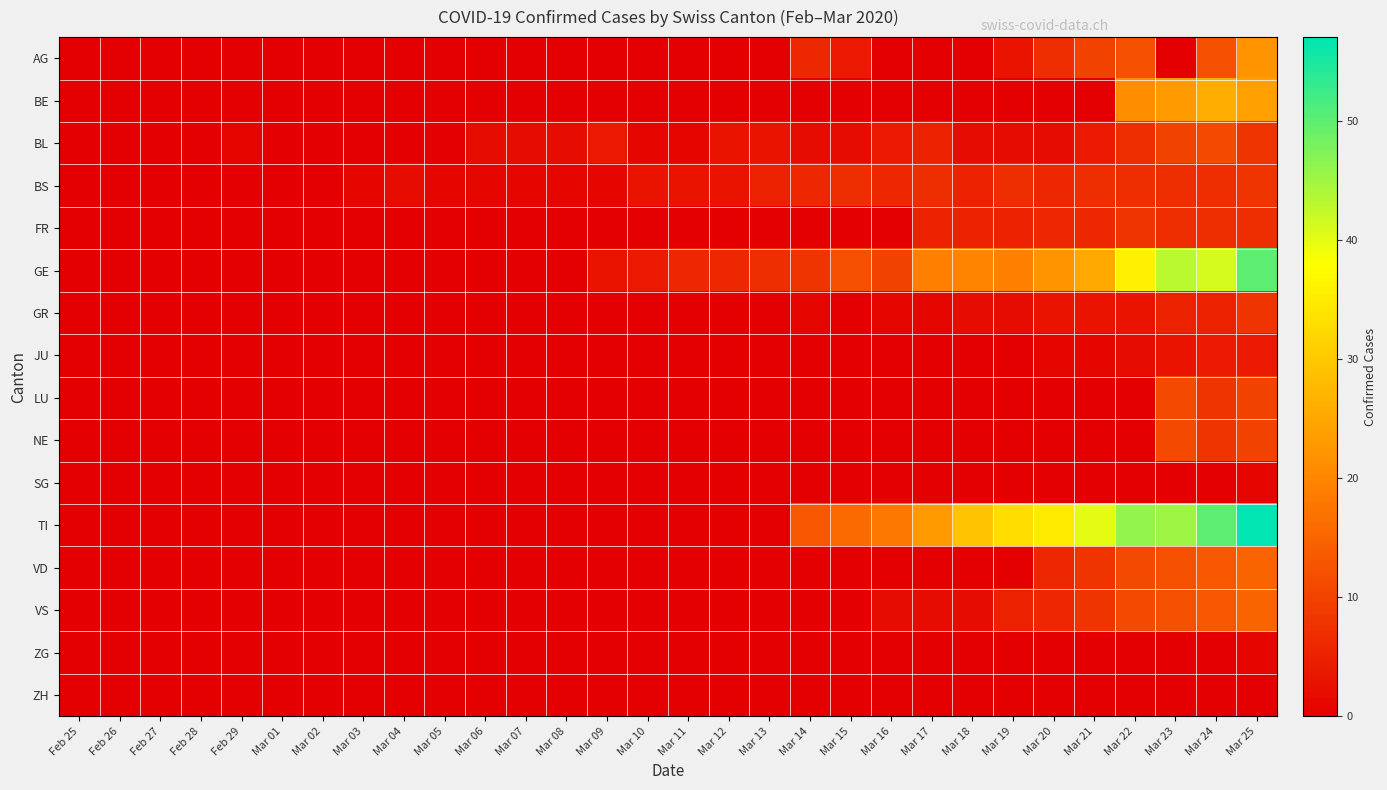

At which category is the sum across all series the highest?

Mar 25